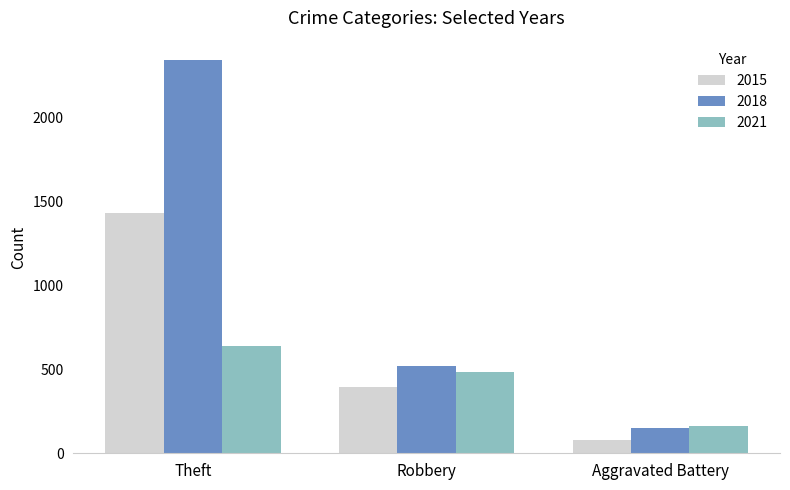

What is the label of the 1st bar from the right?

Aggravated Battery